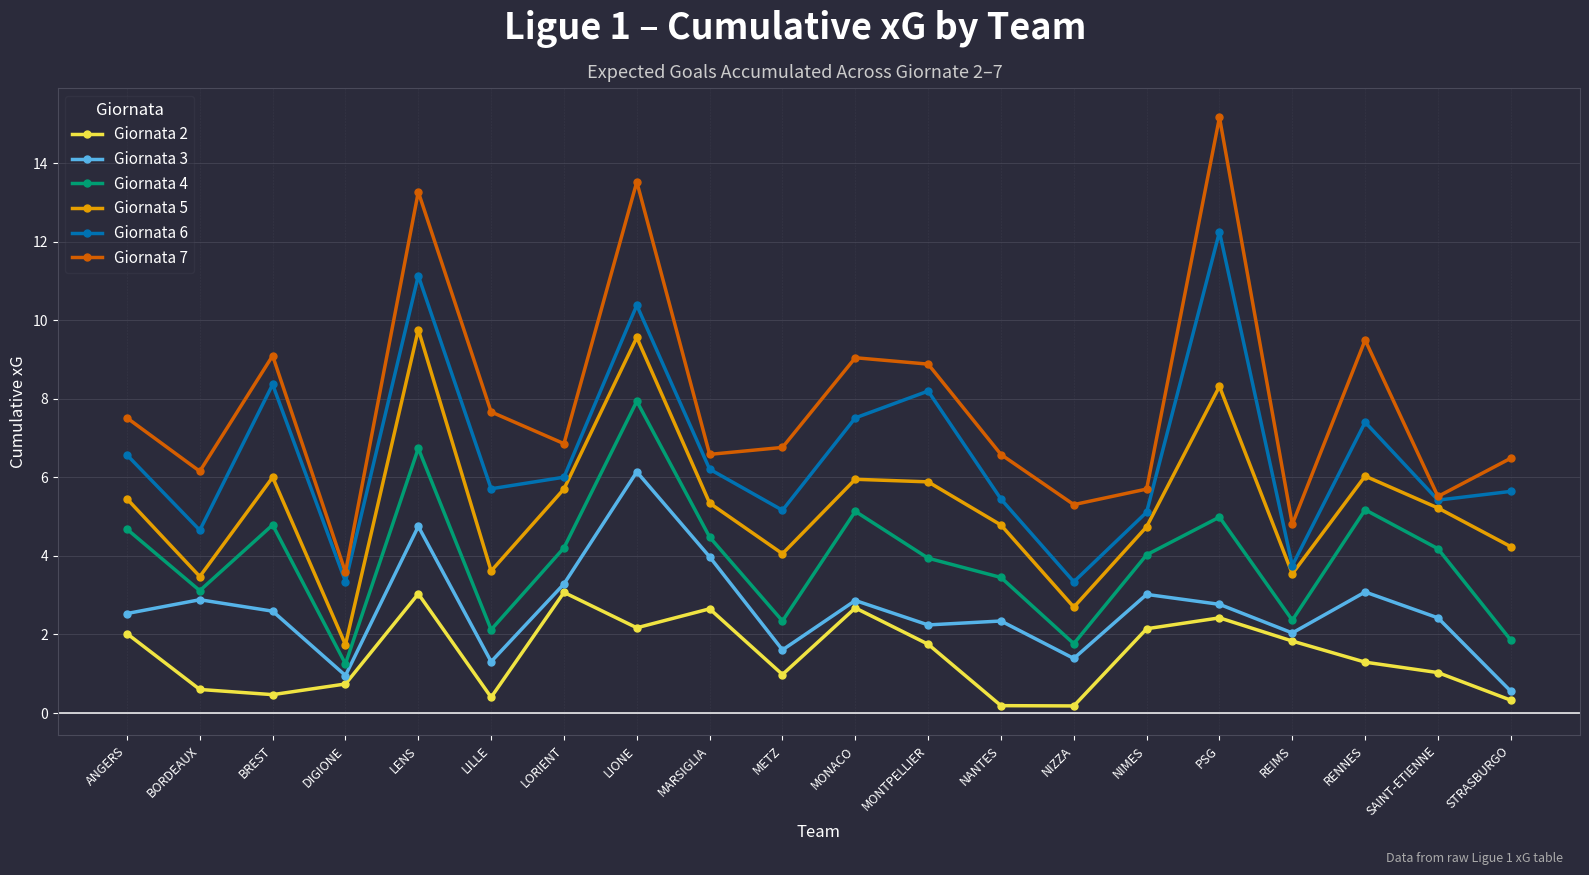

The value of Giornata 6 at NIMES is 9.0. True or false?

False